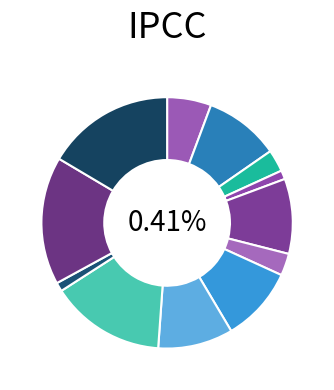

How many slices are in this pie chart?

12